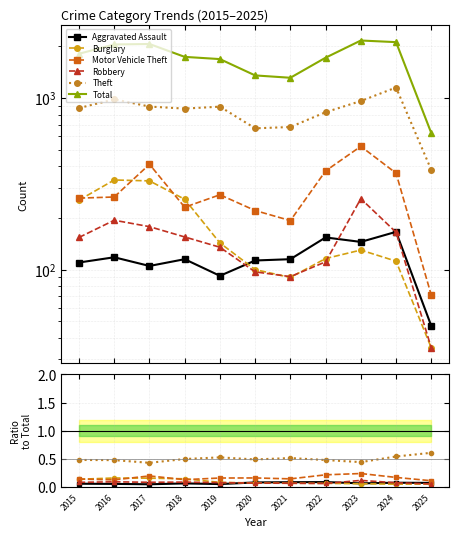

Is it true that Theft equals 0.8 at 2016?

False